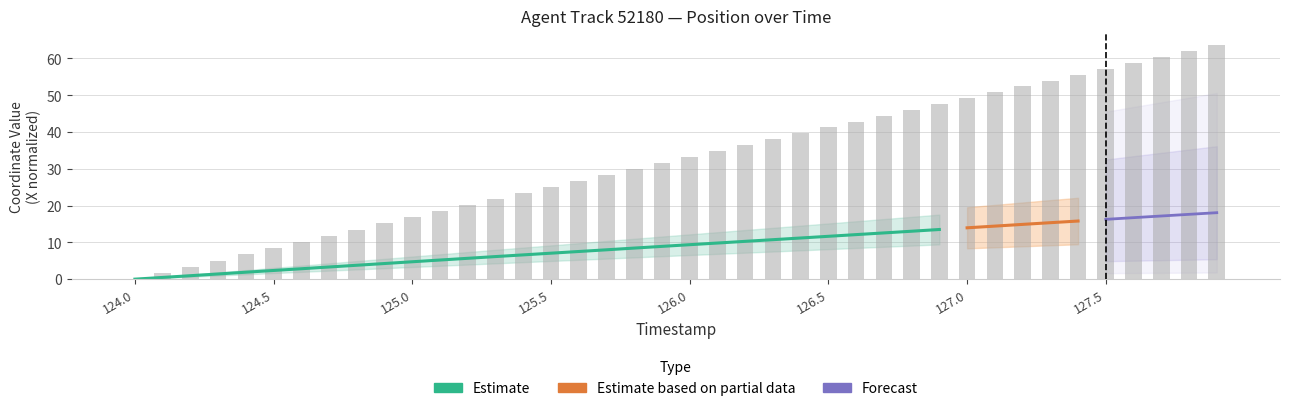

Reading left to right, transcribe all the data shown in this chart.

0.0	1.7	3.4	5.0	6.7	8.4	10.1	11.8	13.5	15.1	16.8	18.5	20.2	21.9	23.5	25.1	26.8	28.4	30.0	31.7	33.3	34.9	36.5	38.1	39.7	41.3	42.8	44.4	46.0	47.6	49.2	50.8	52.4	54.0	55.6	57.2	58.8	60.4	62.0	63.7